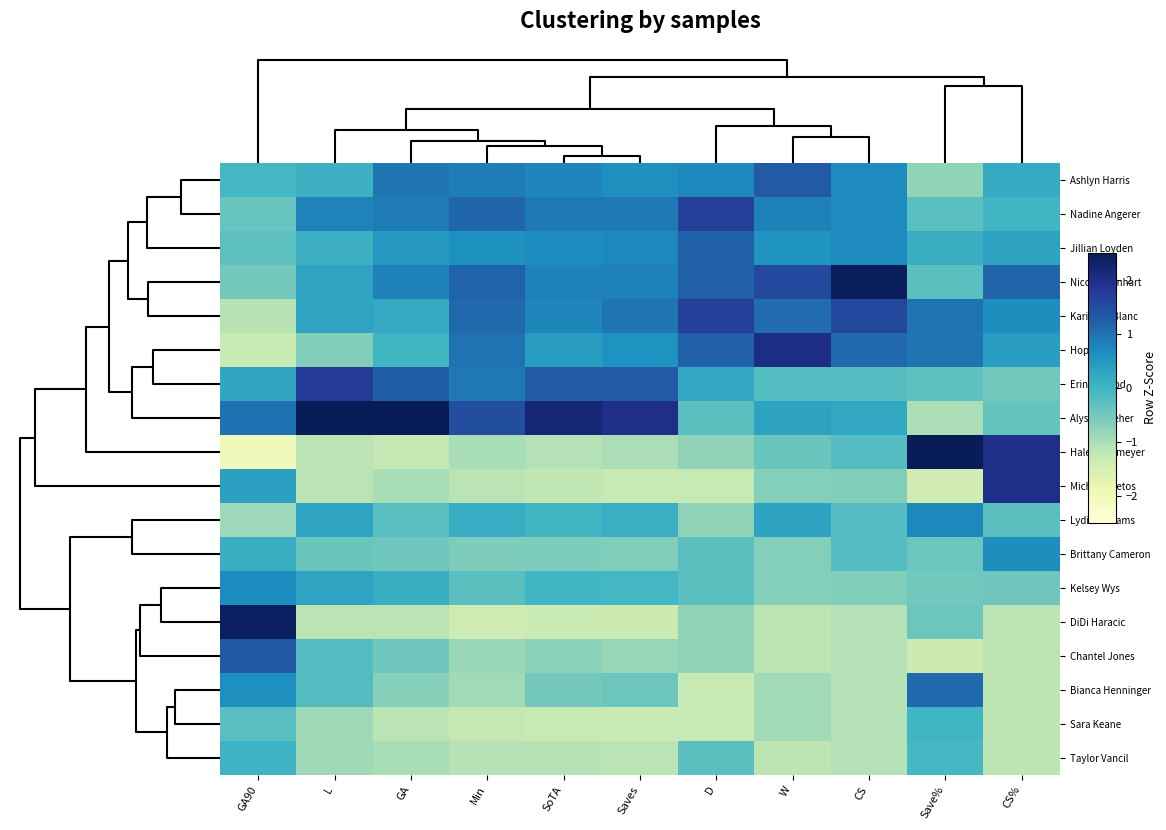

What is the greatest value displayed?

2.9